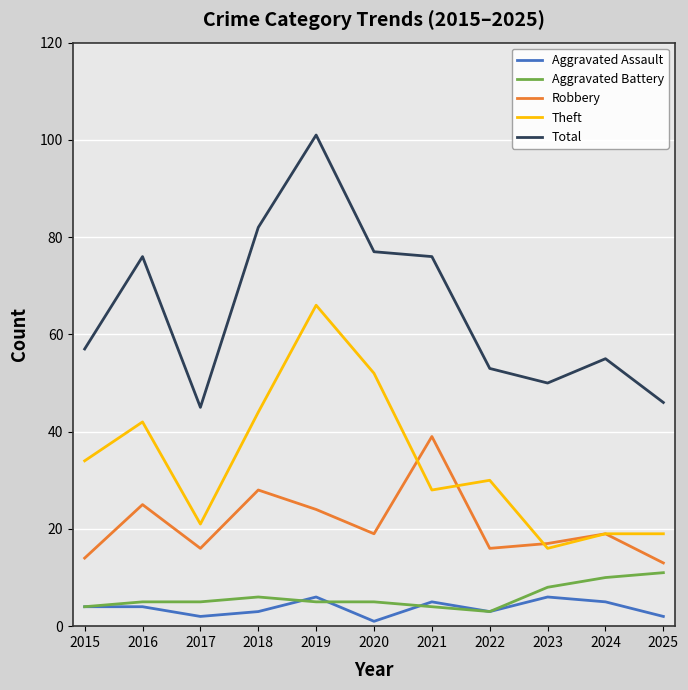

What is the smallest value displayed?

1